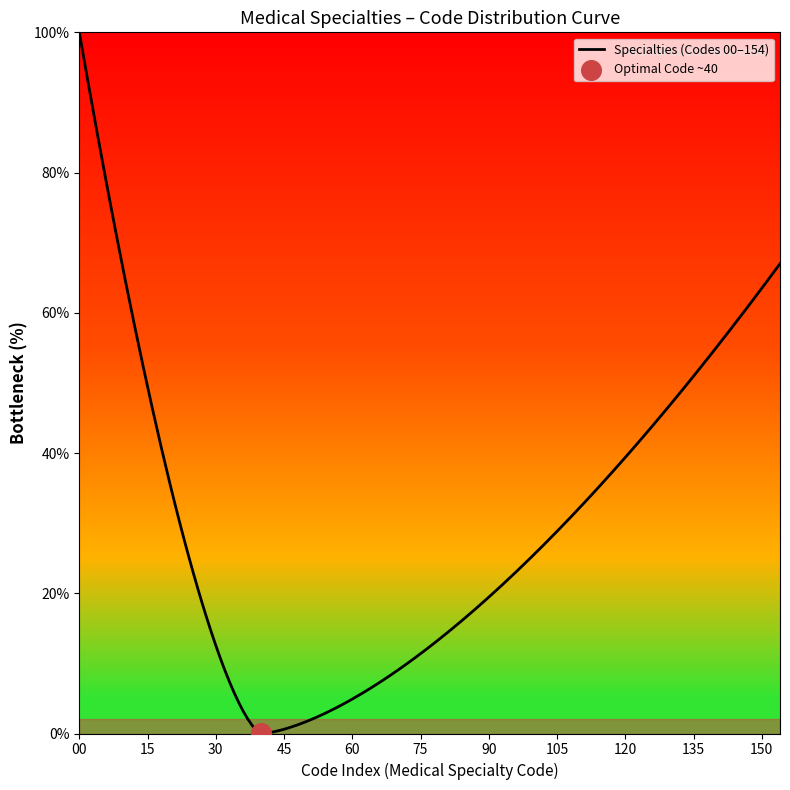

What is the maximum value shown in the chart?

100.0